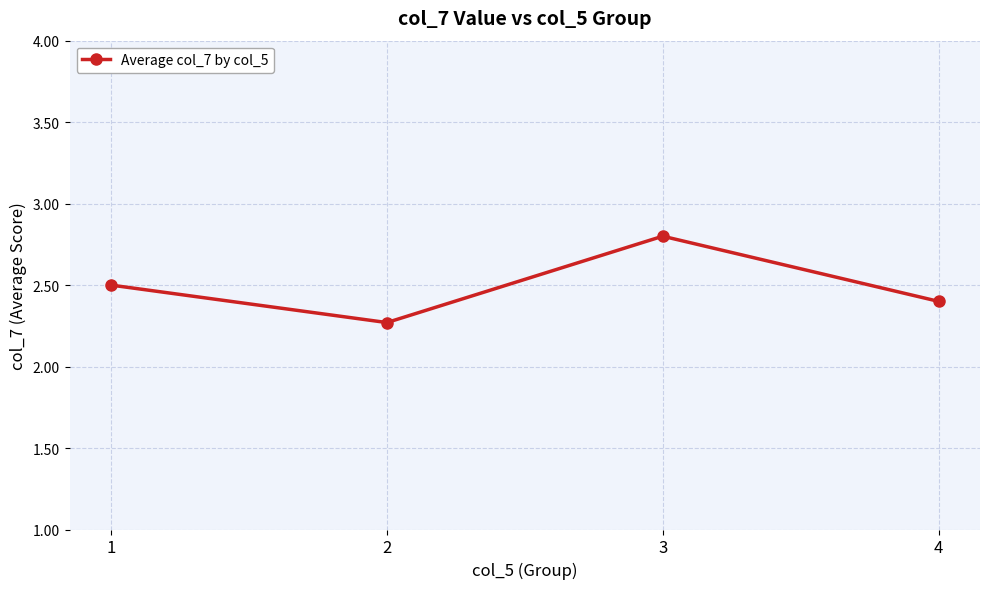

What value does the data have at 1?

2.5